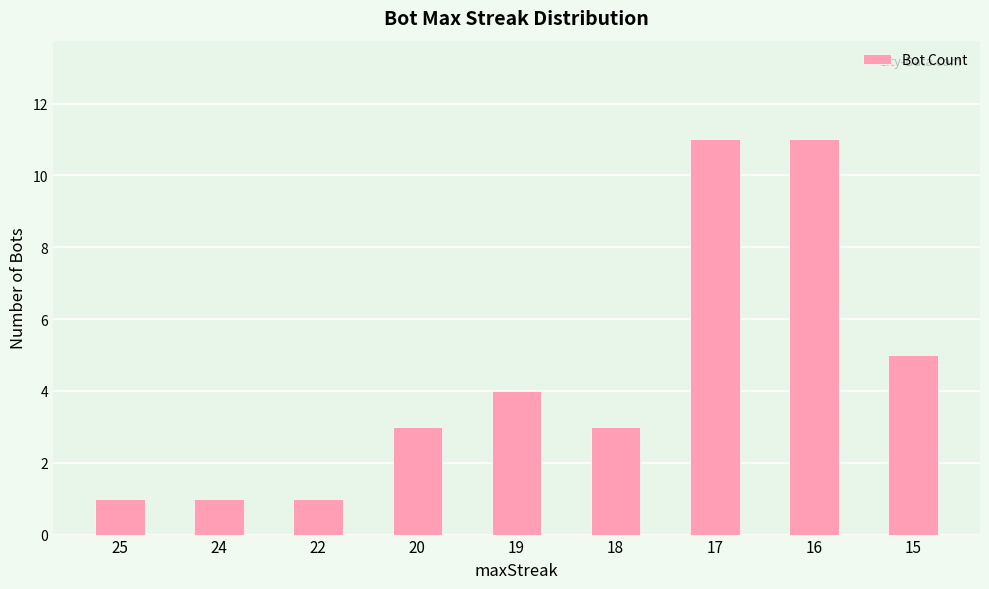

Which has a higher value, 18 or 24?

18